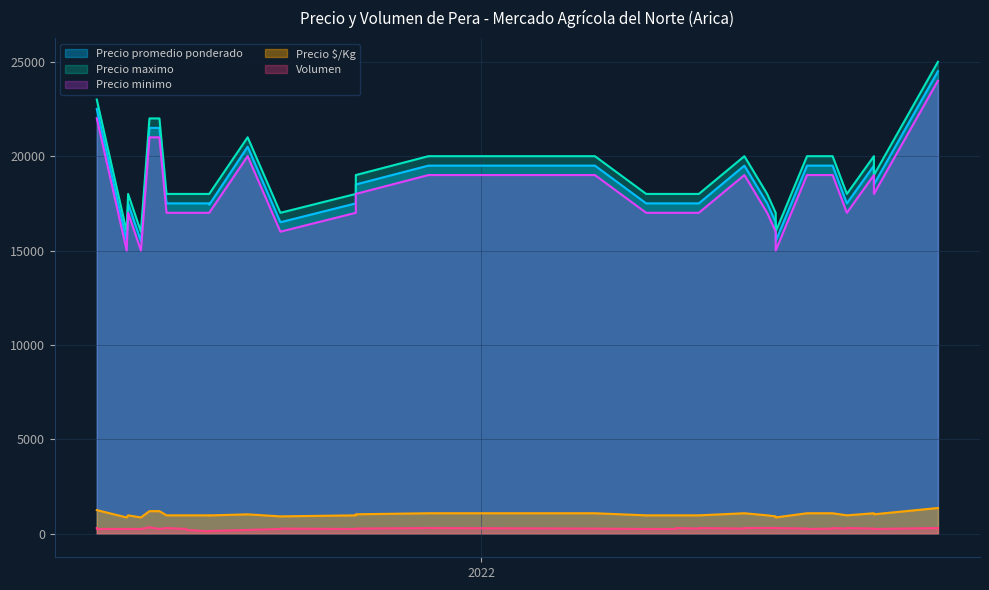

Where is the first local maximum for Precio maximo?

2022-11-18